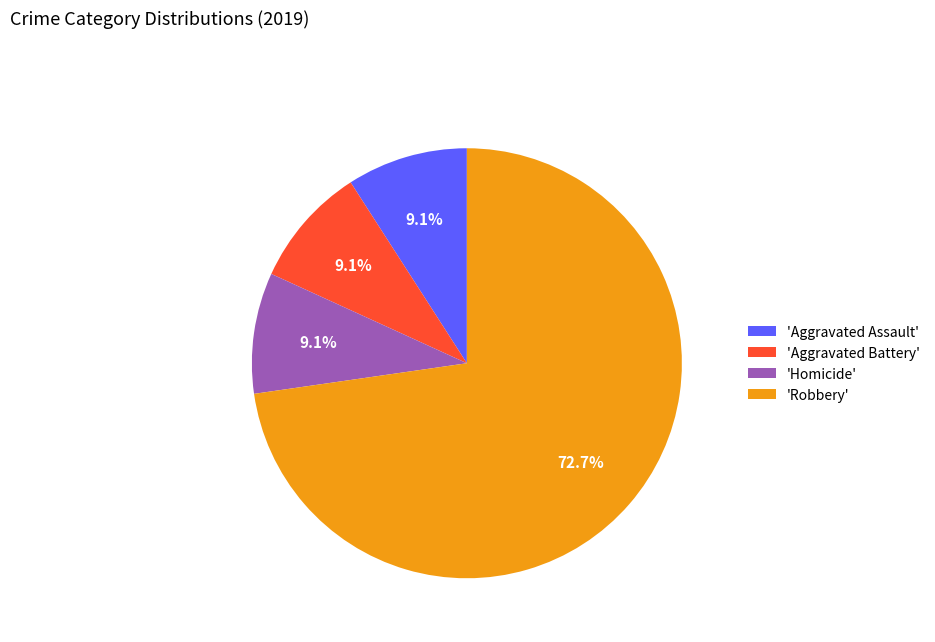

Does 'Aggravated Battery' account for over 50% of the chart?

No